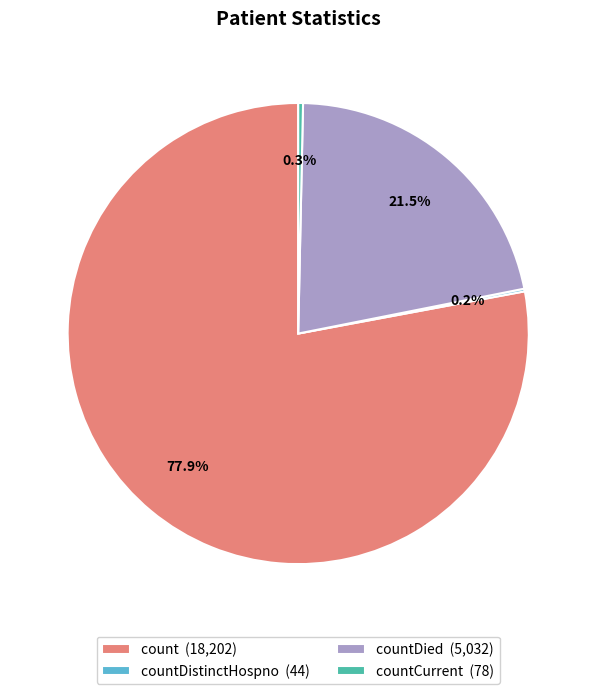

Which category has the biggest portion of the pie?

count (18,202)